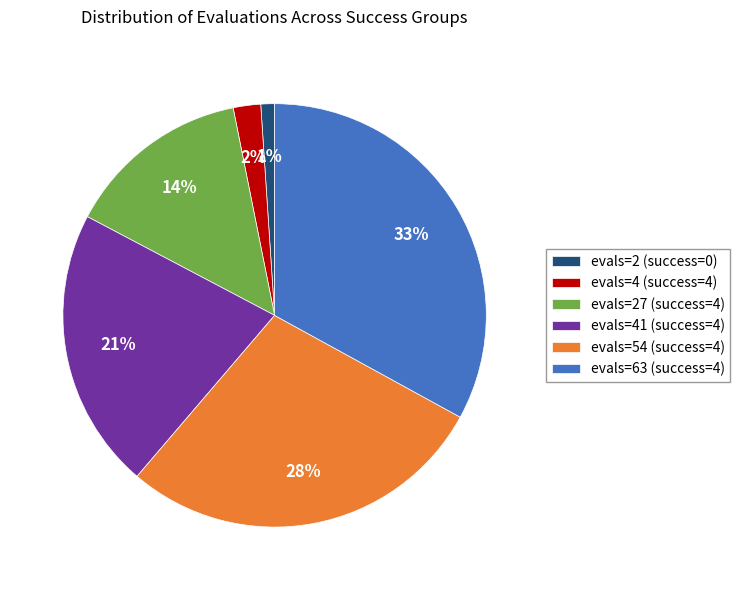

Which slice is the smallest?

evals=2 (success=0)